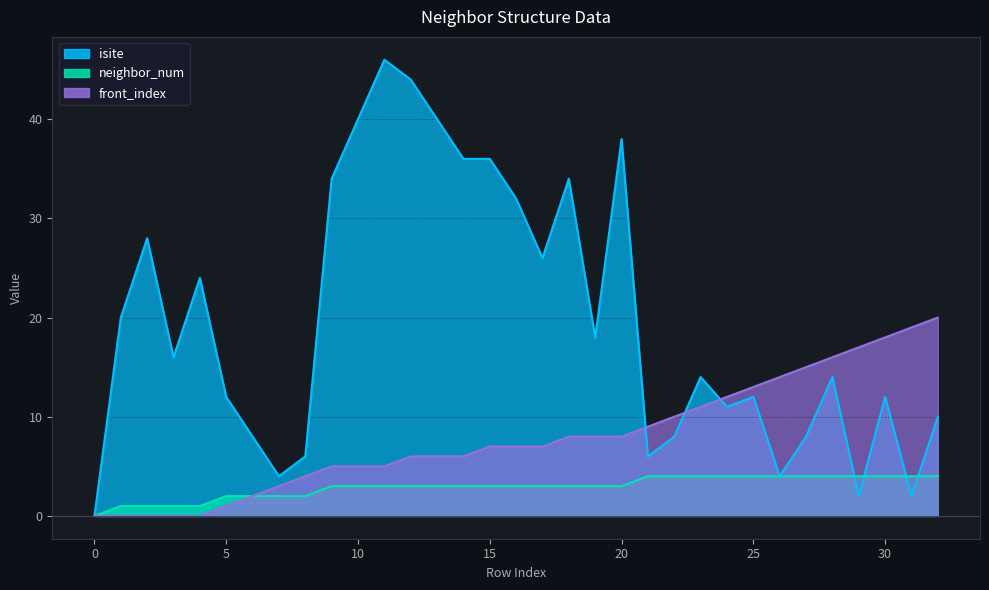

What are all the series names shown in the legend?

isite, neighbor_num, front_index